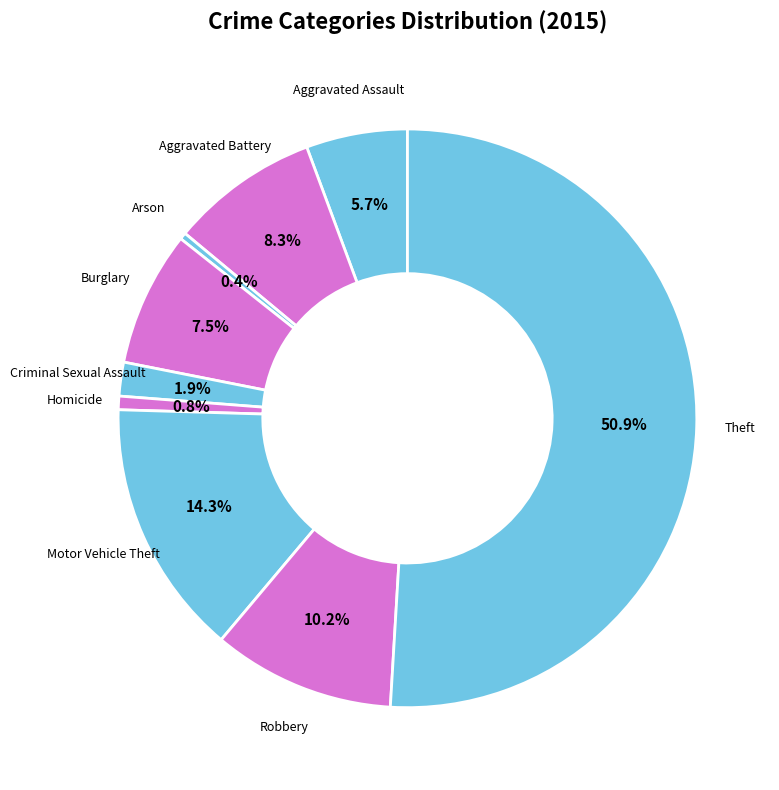

What percentage is NOT represented by Burglary?

92.5%